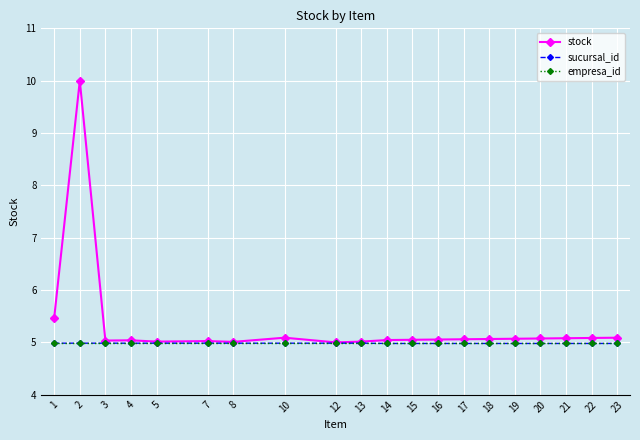

What is the minimum value for stock?

5.0